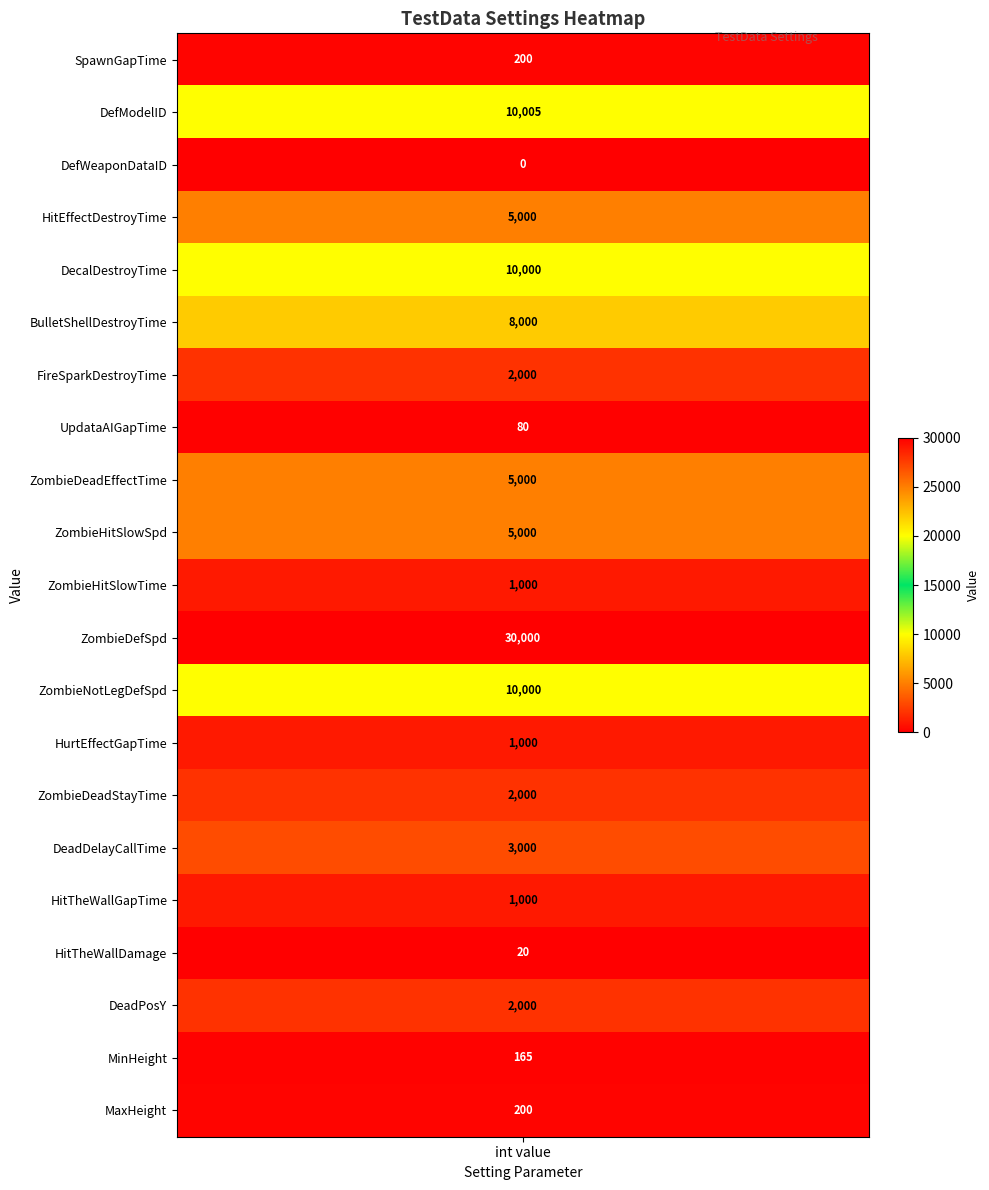

What is the average value?

4556